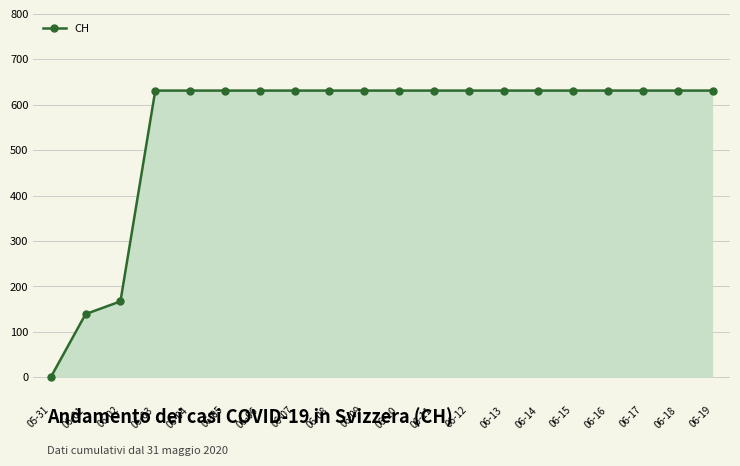

Which label corresponds to the smallest value in the chart?

05-31